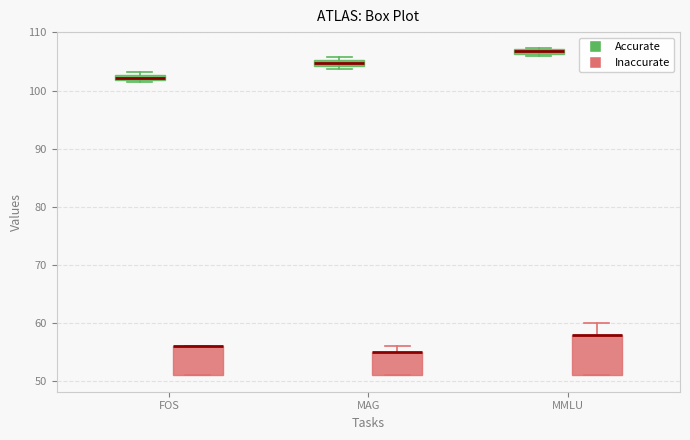

Which box is the tallest, from its lower edge to its upper edge?

MMLU (Inaccurate)